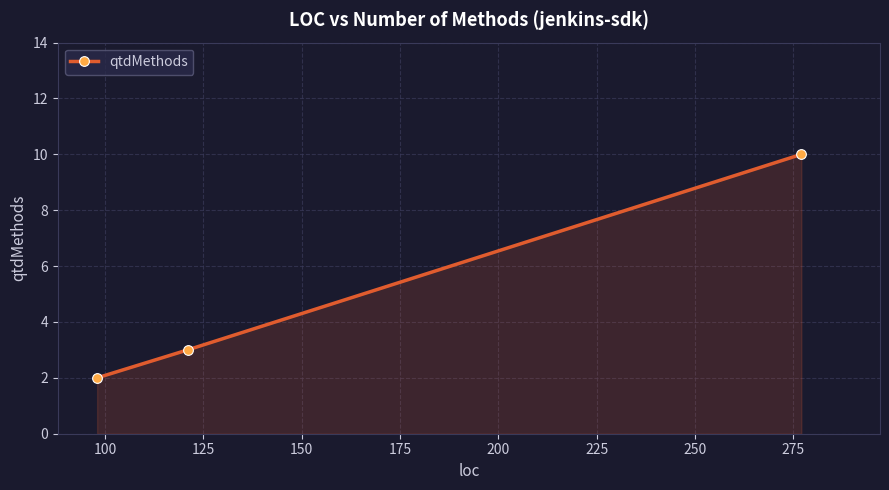

What is the value of the 1st point from the left?

2